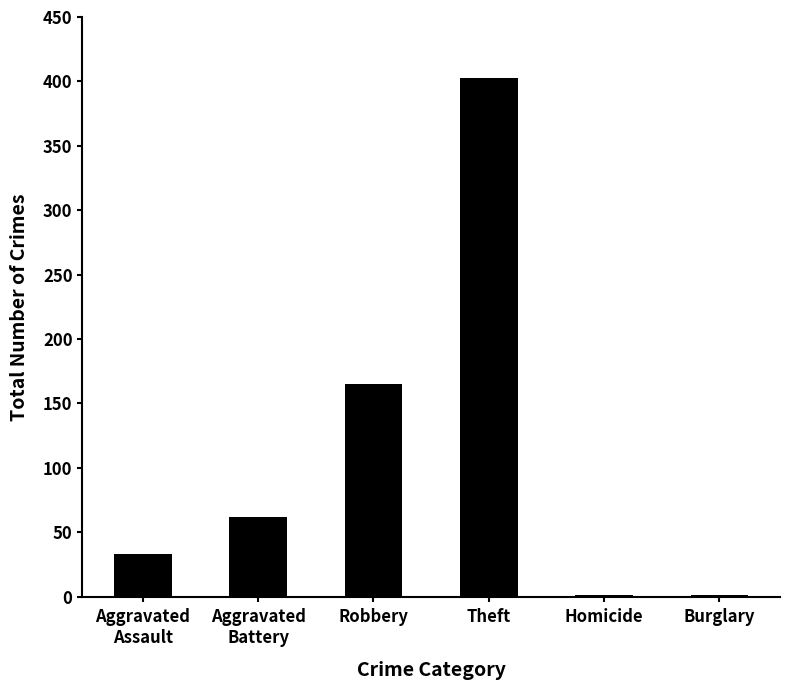

What is the change in value from Robbery to Homicide?

-164